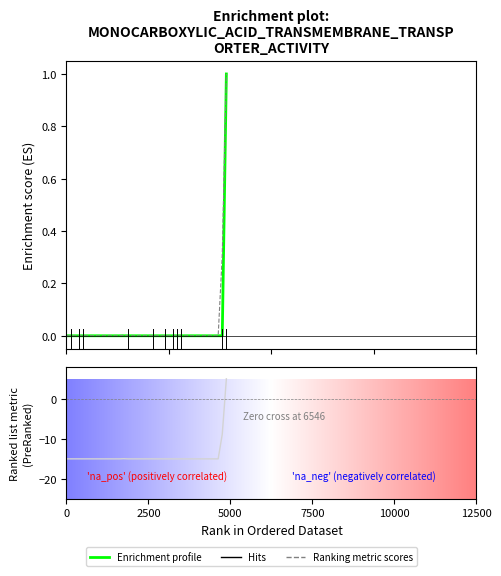

List the series in order of their overall mean, lowest first.

Ranking metric scores, Enrichment profile